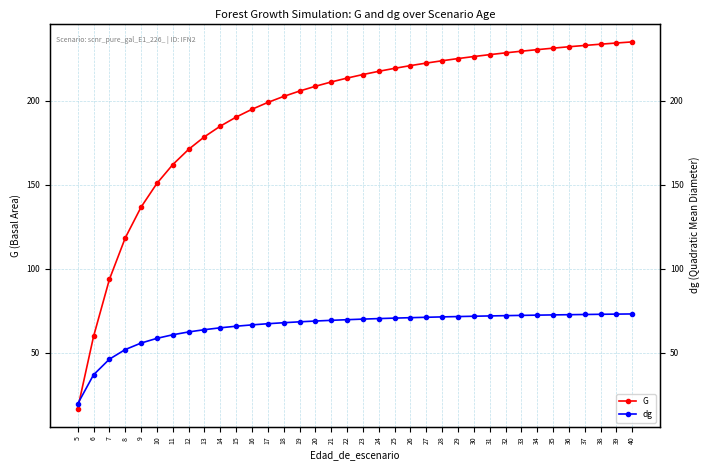

What is the lowest value of the dg series?

19.5